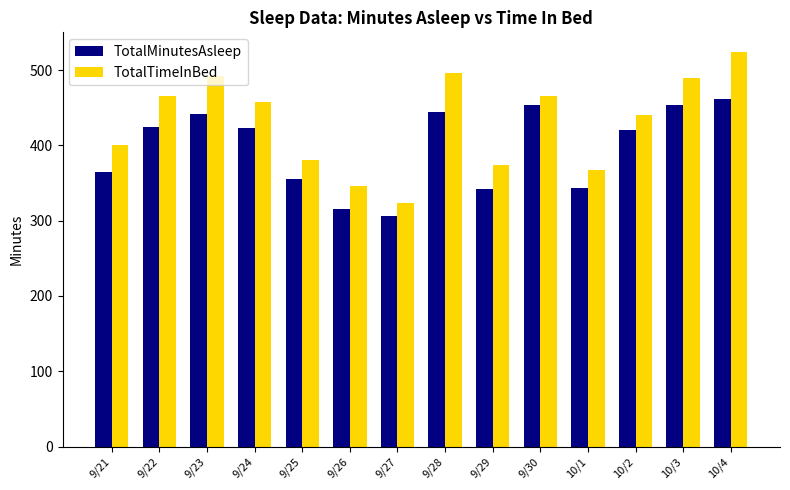

At 10/3, list the series in order from largest to smallest.

TotalTimeInBed, TotalMinutesAsleep